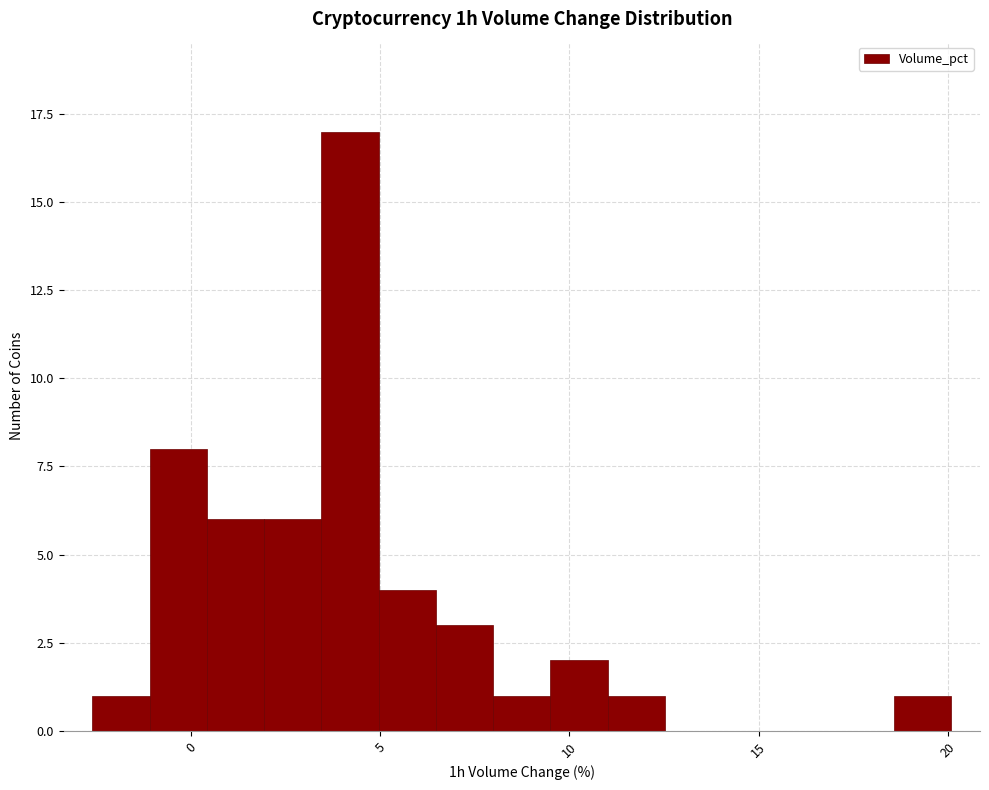

Read against the x-axis, roughly where is the centre of the tallest bar?

4.0